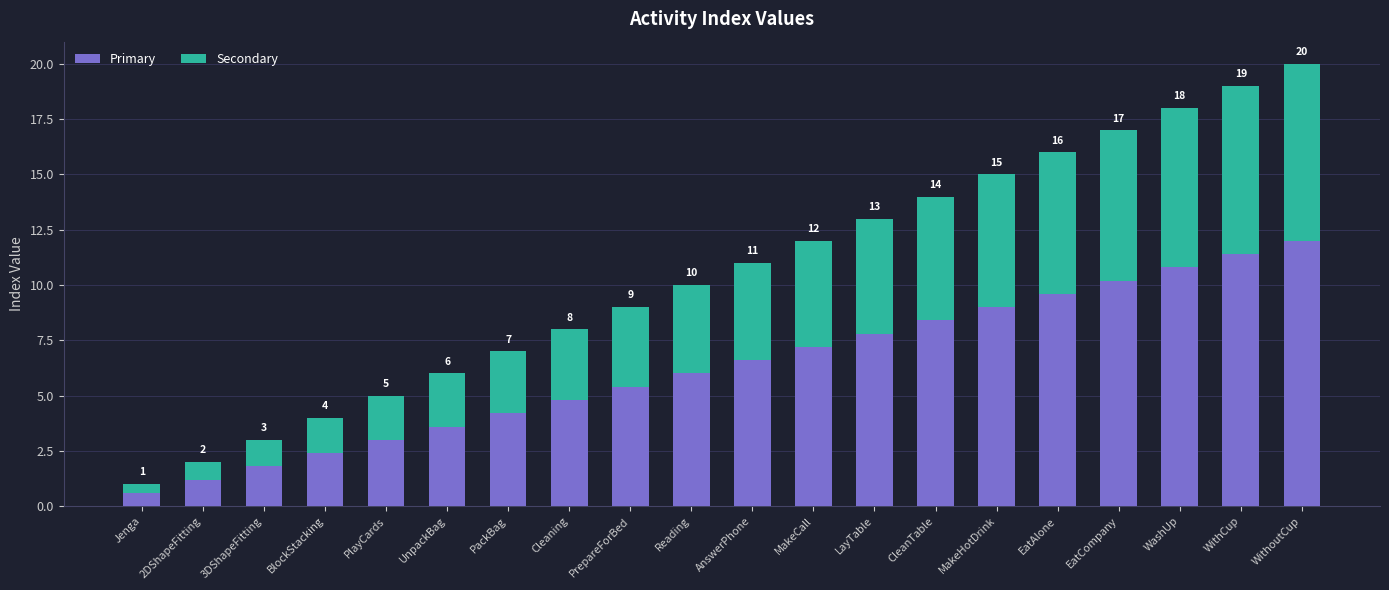

The value of Secondary at WithoutCup is 8.0. True or false?

True